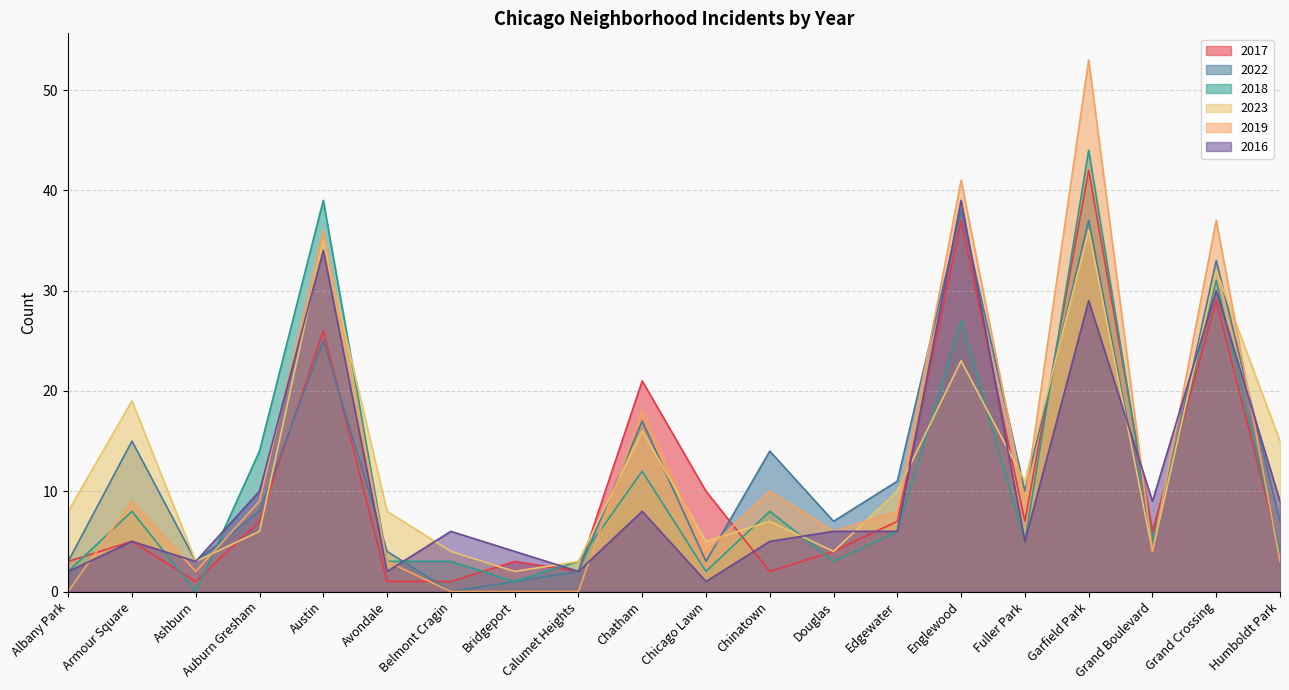

What is the label of the 19th point from the left?

Grand Crossing